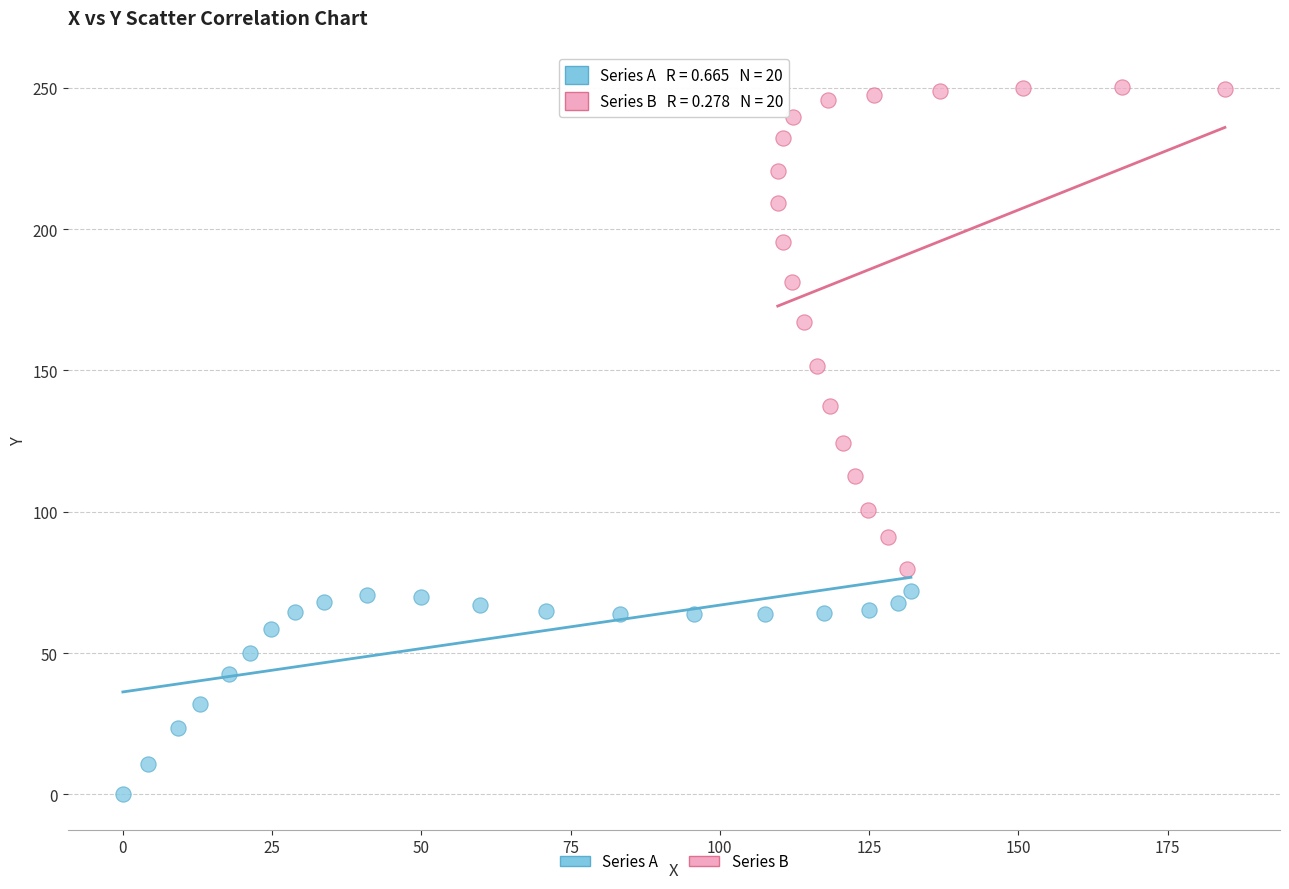

Which series reaches the maximum Y coordinate?

Series B